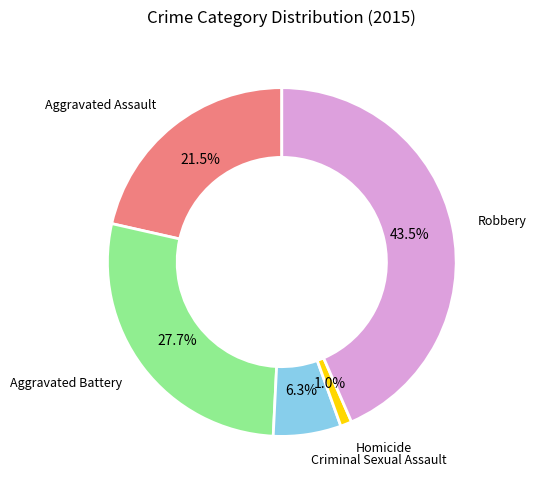

What portion of the pie excludes Robbery?

56.5%